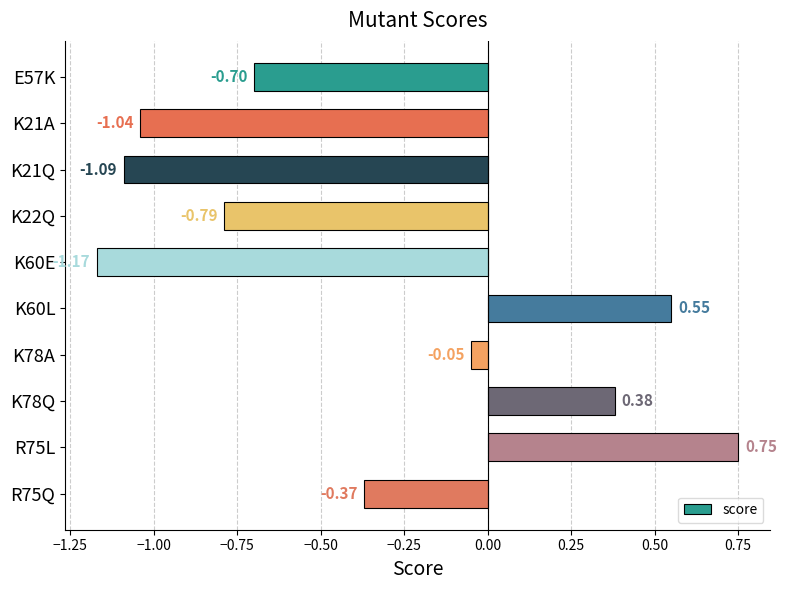

Rank the categories by value from lowest to highest.

K60E, K21Q, K21A, K22Q, E57K, R75Q, K78A, K78Q, K60L, R75L